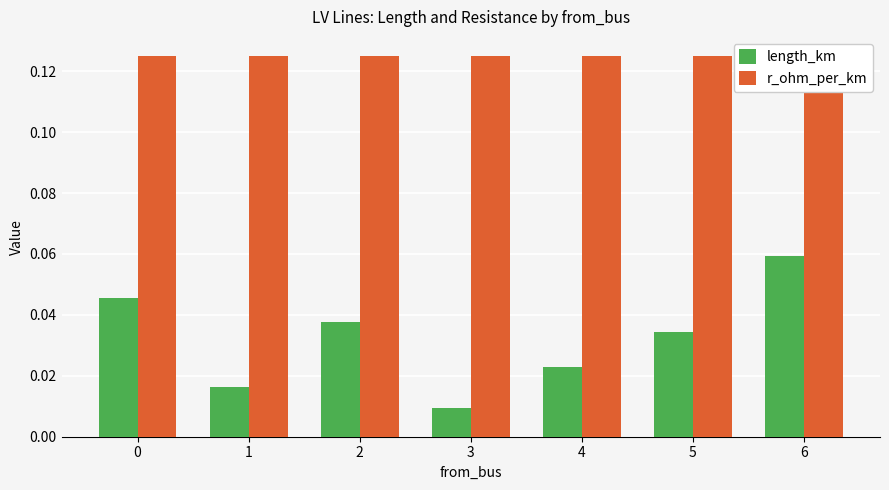

Does the chart contain any negative values?

No